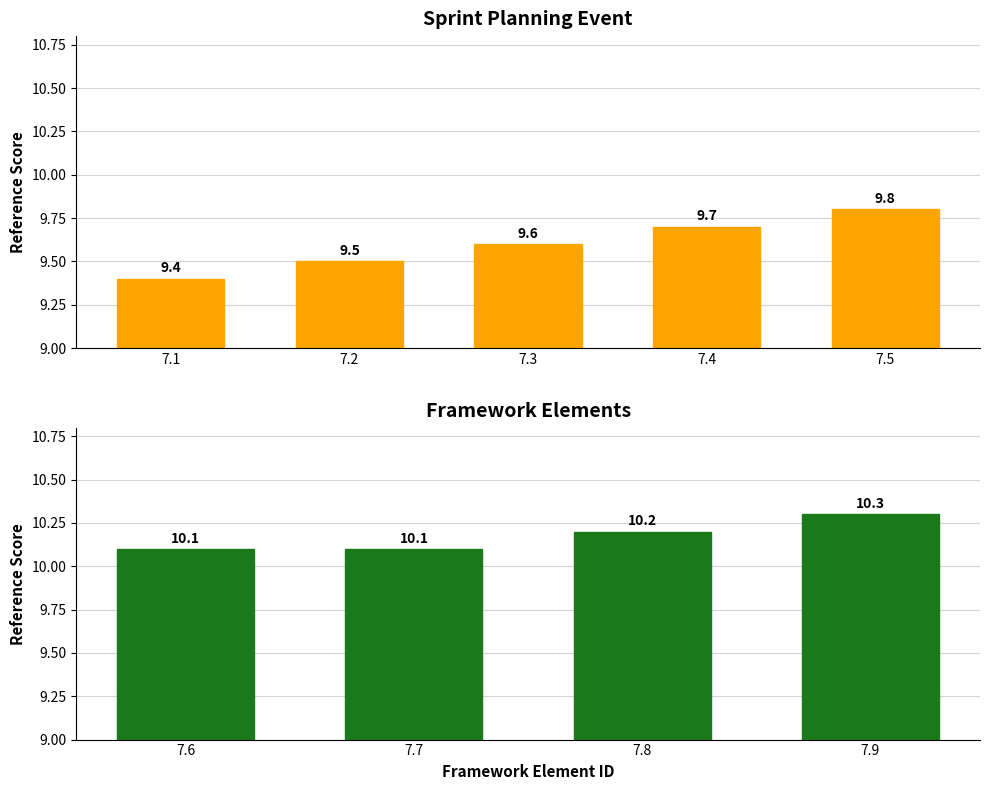

What value does the data have at 7.5?

9.8